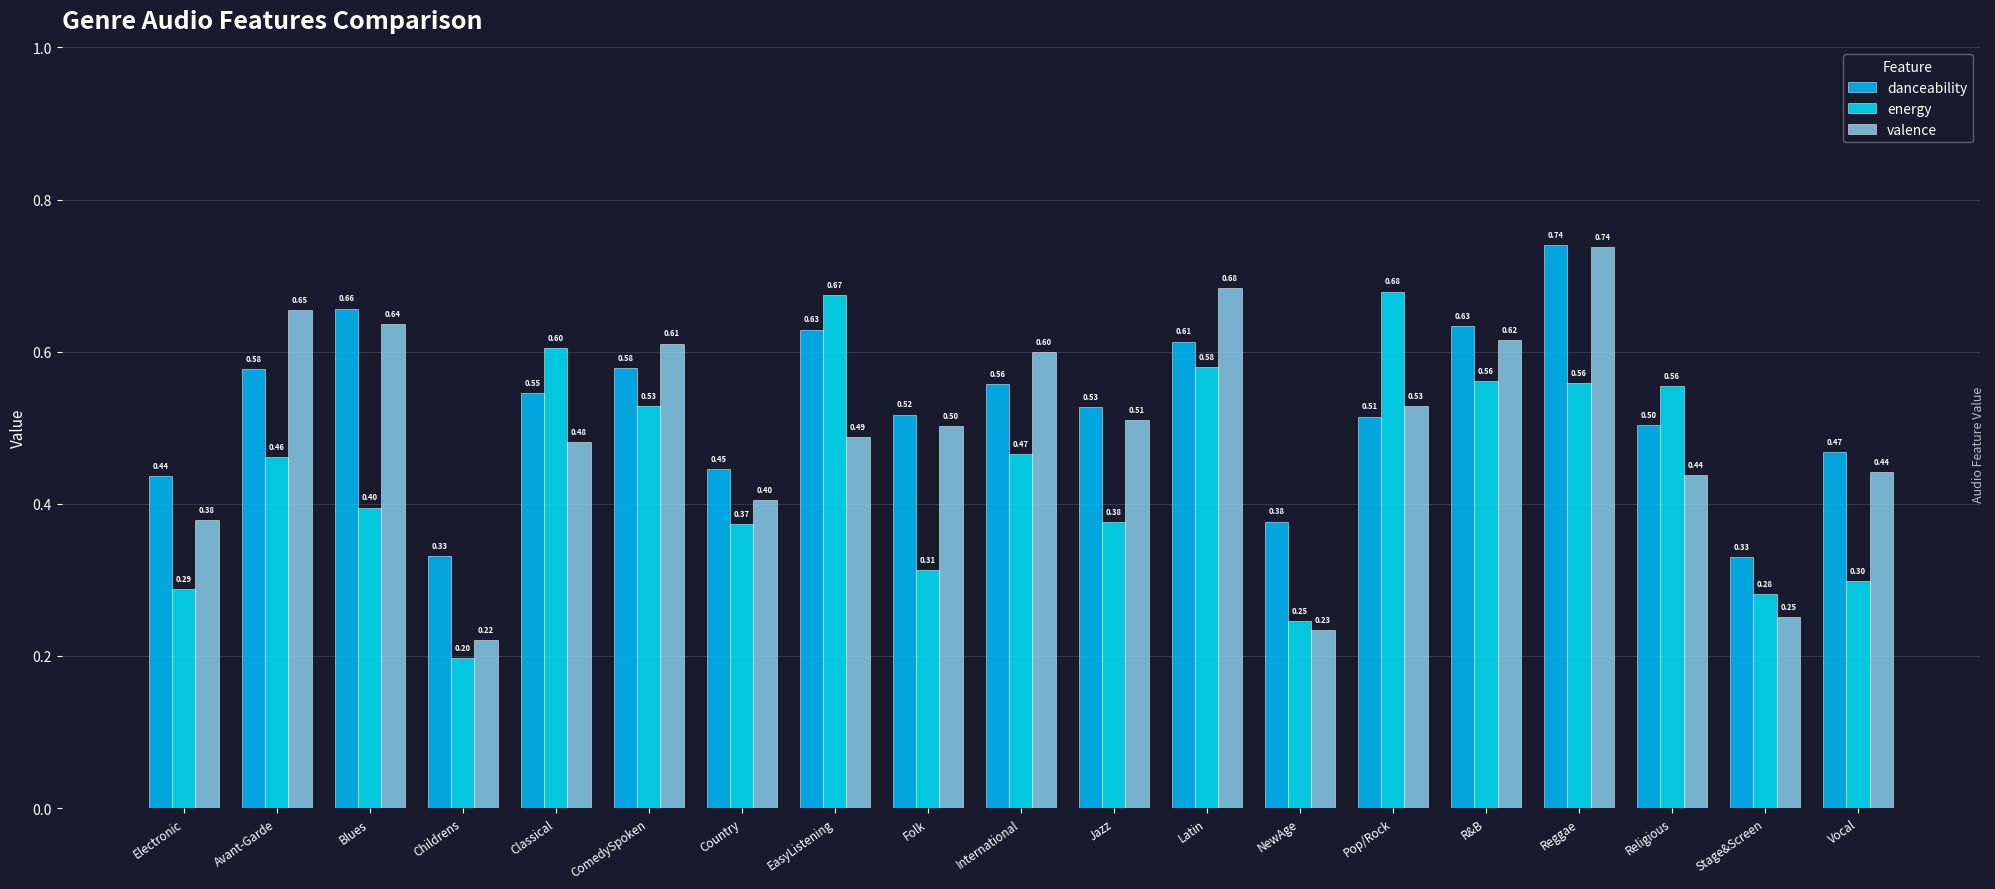

List the series in order of their overall mean, highest first.

danceability, valence, energy